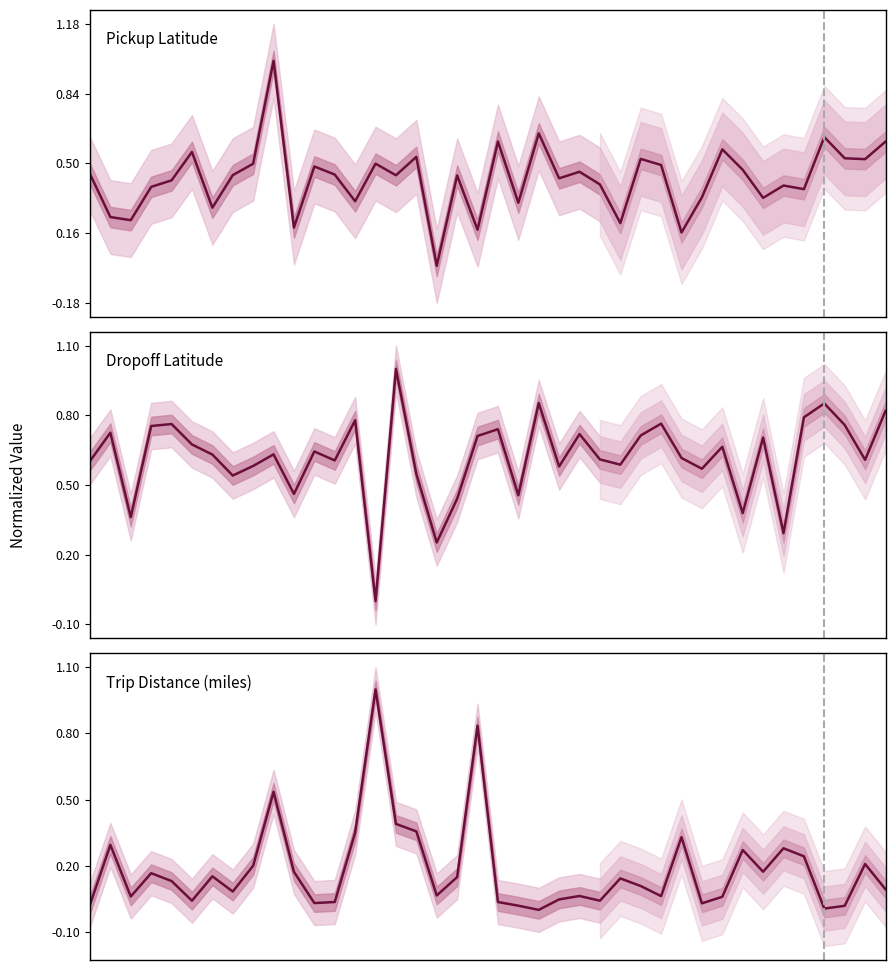

How many times do Pickup Latitude and Trip Distance (miles) cross each other?

10